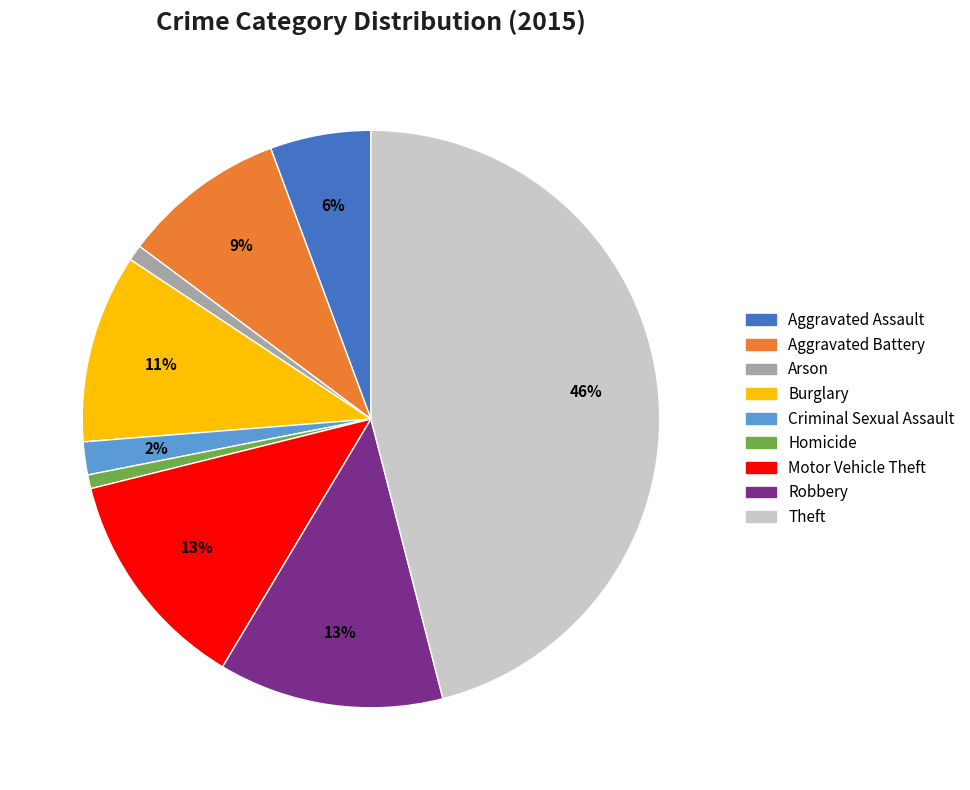

Which category has the biggest portion of the pie?

Theft